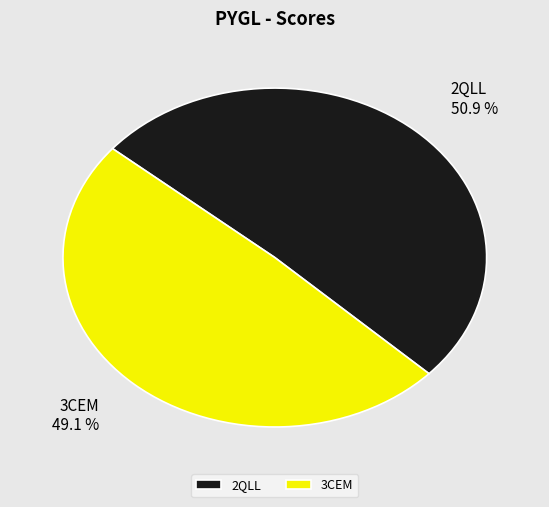

The 3CEM slice represents 44% of the pie. True or false?

False